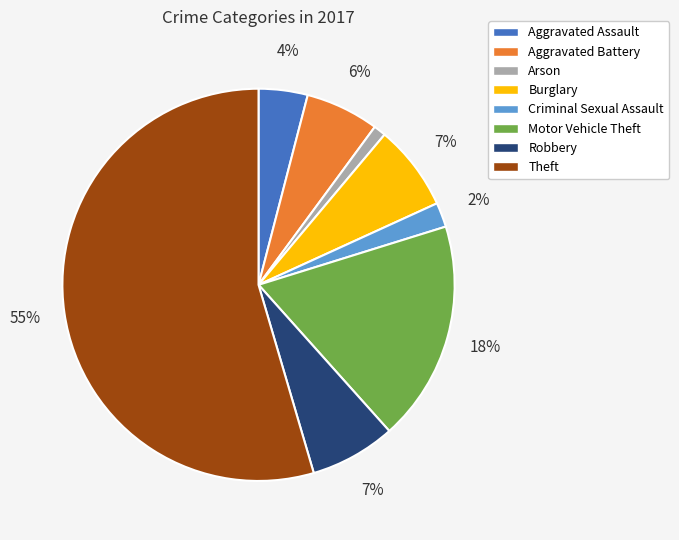

What is the majority slice?

Theft